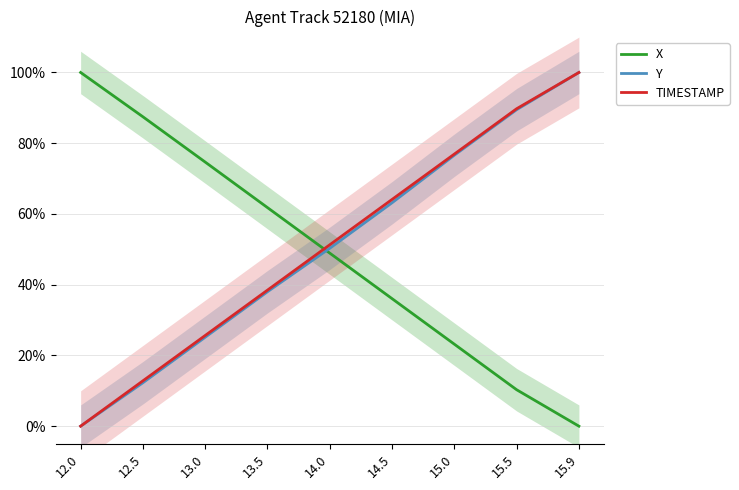

Where is TIMESTAMP nearest to the value 50?

14.0